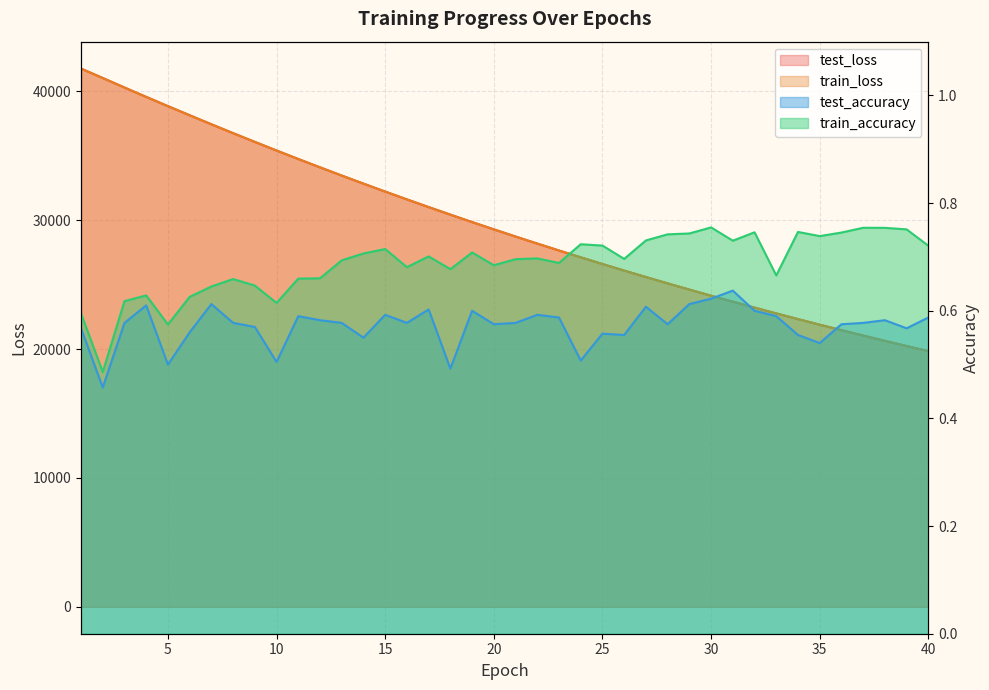

What value does the test_loss series have at 19?

29864.4